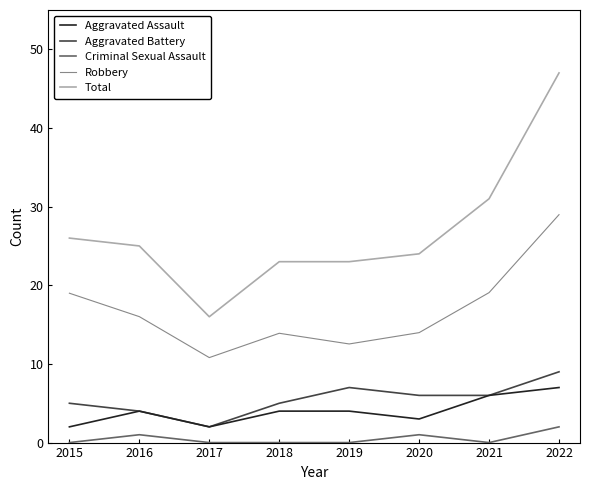

At which category is the sum across all series the highest?

2022